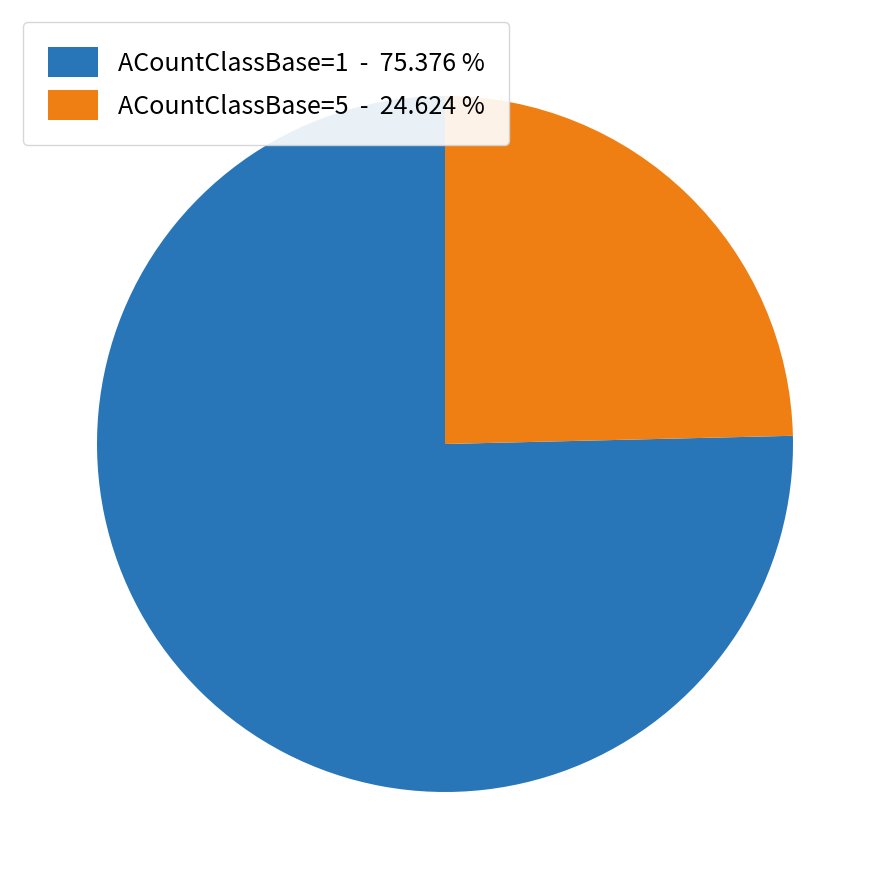

Between ACountClassBase=5 - 24.624 % and ACountClassBase=1 - 75.376 %, which is larger?

ACountClassBase=1 - 75.376 %